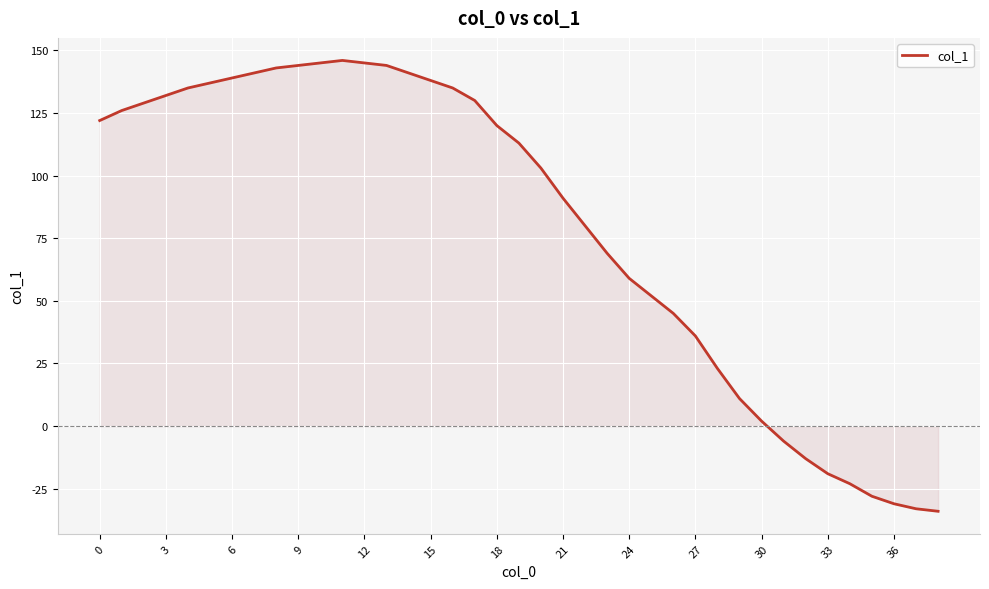

Reading left to right, what are all the values shown in this chart?

122	126	129	132	135	137	139	141	143	144	145	146	145	144	141	138	135	130	120	113	103	91	80	69	59	52	45	36	23	11	2	-6	-13	-19	-23	-28	-31	-33	-34